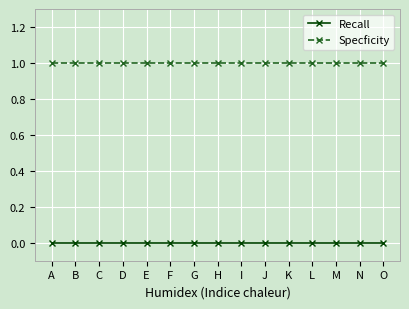

At how many categories does at least one series exceed 0?

15